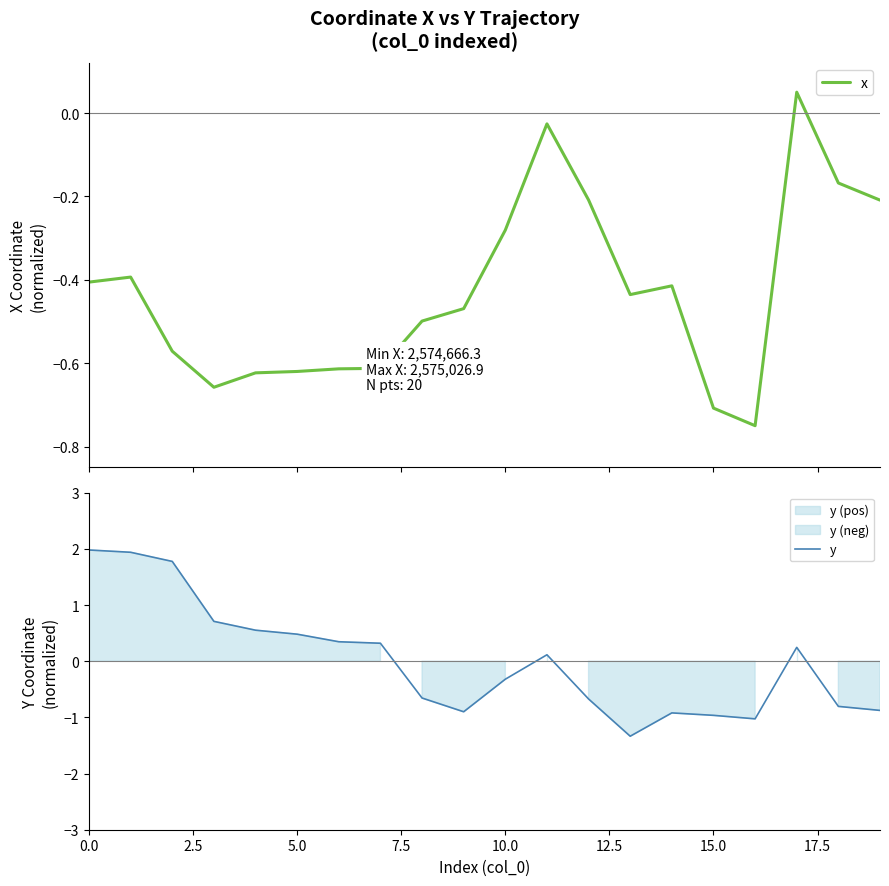

What is the difference between the y values at 0.0 and 17?

1.7